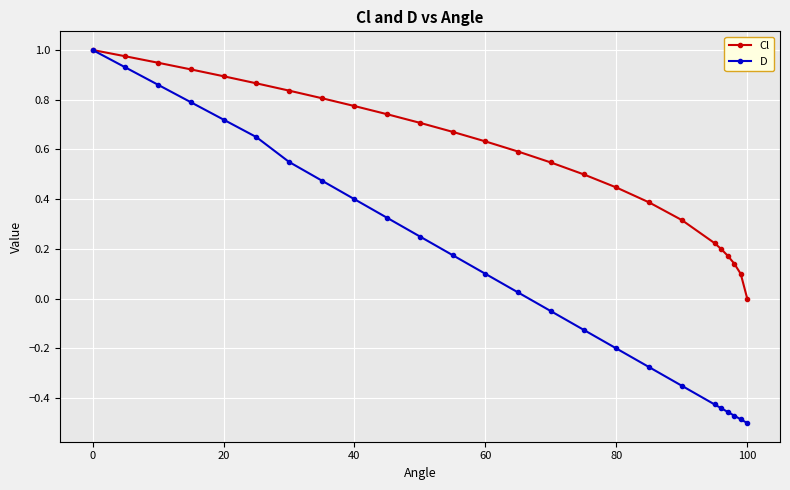

Which series has the largest total across all categories?

Cl